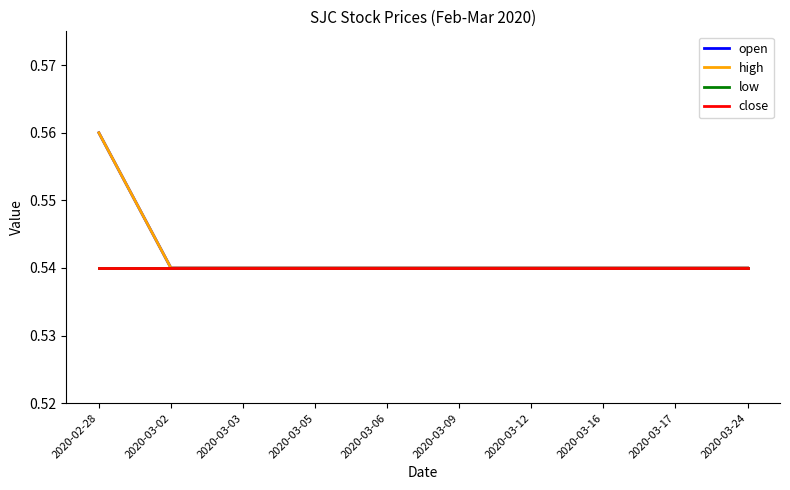

True or false: open has more than 0 points higher than both neighbors.

False